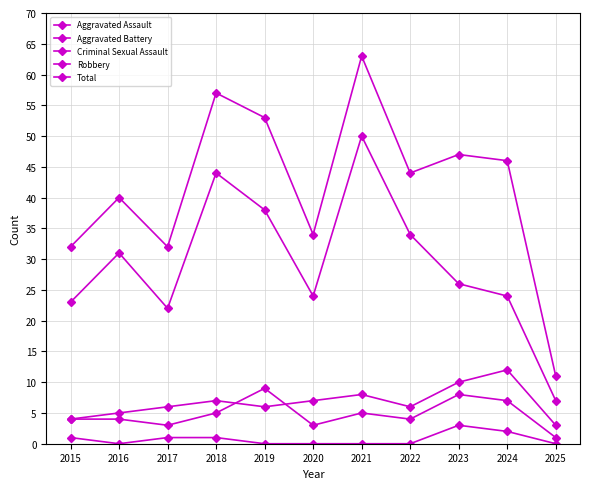

List the series in order of their peak value, highest first.

Total, Robbery, Aggravated Battery, Aggravated Assault, Criminal Sexual Assault